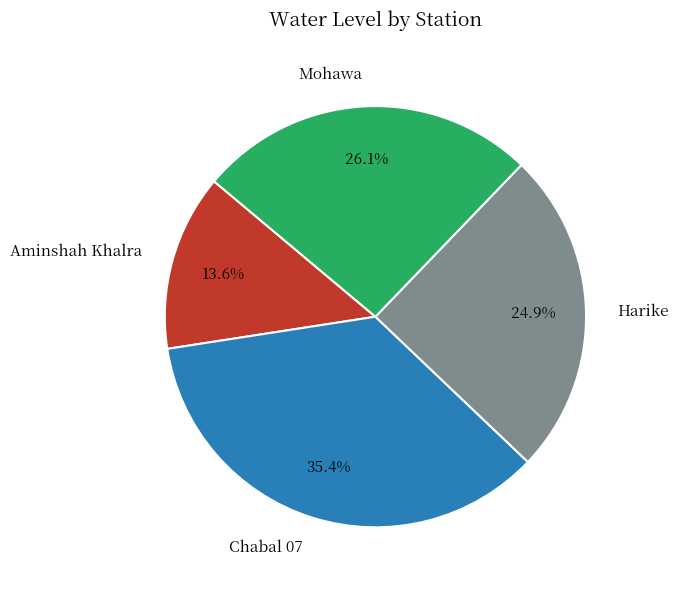

Count the number of slices in the pie.

4